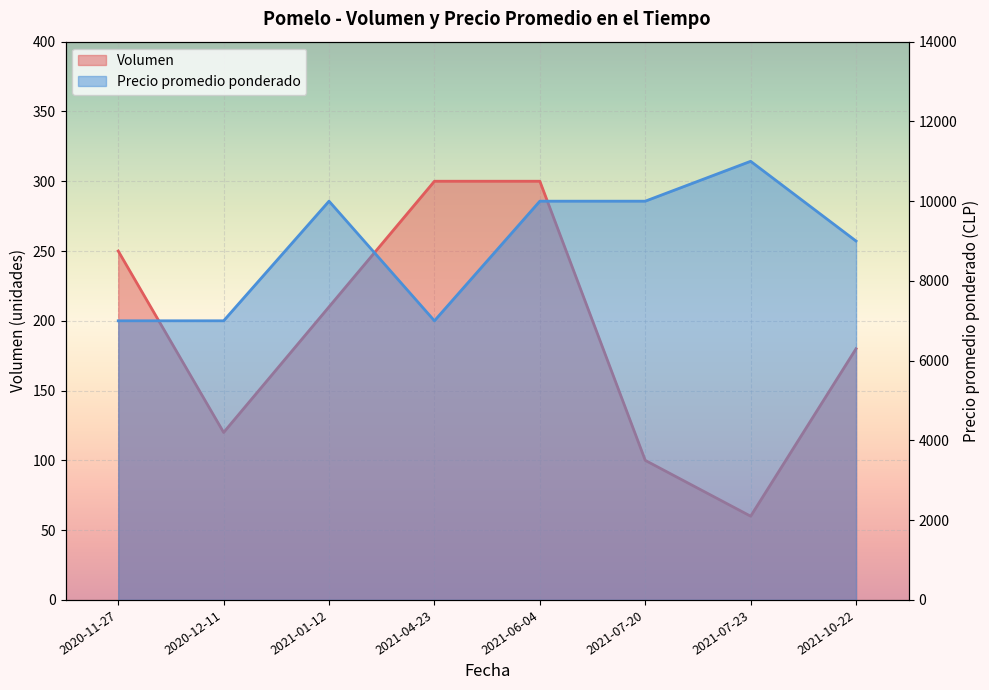

What is the spread (max minus min) of values at 2020-11-27?

6750